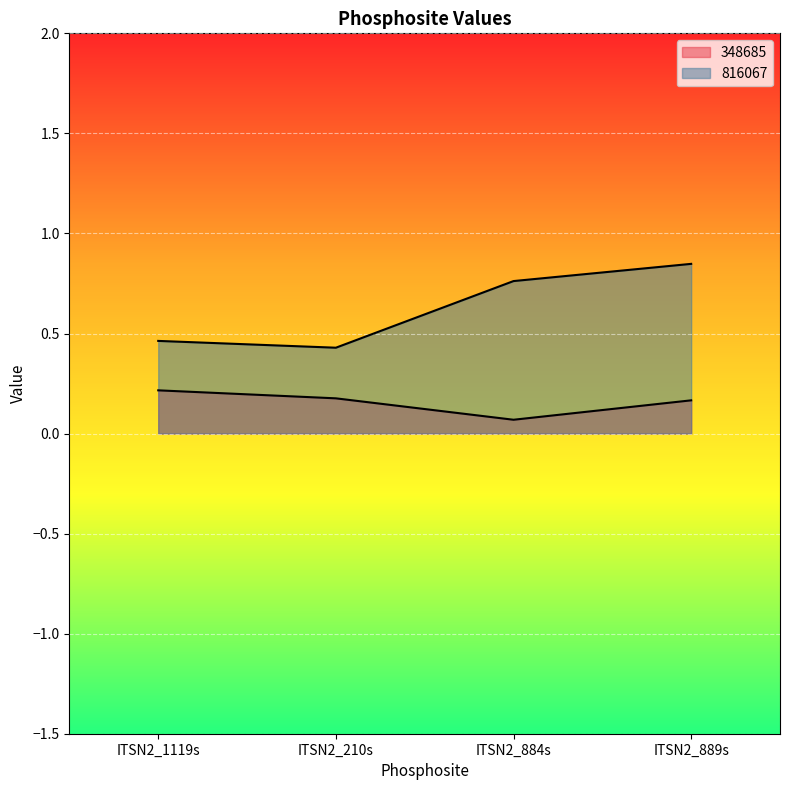

At which category is the sum across all series the highest?

ITSN2_889s